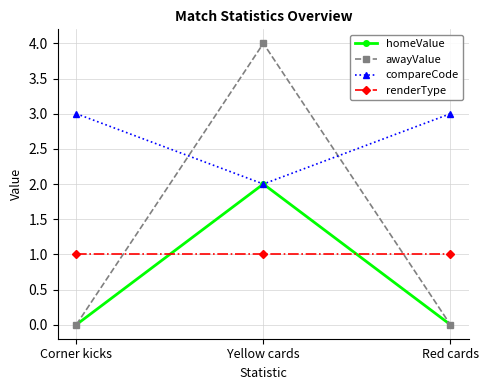

List the series in order of their peak value, highest first.

awayValue, compareCode, homeValue, renderType